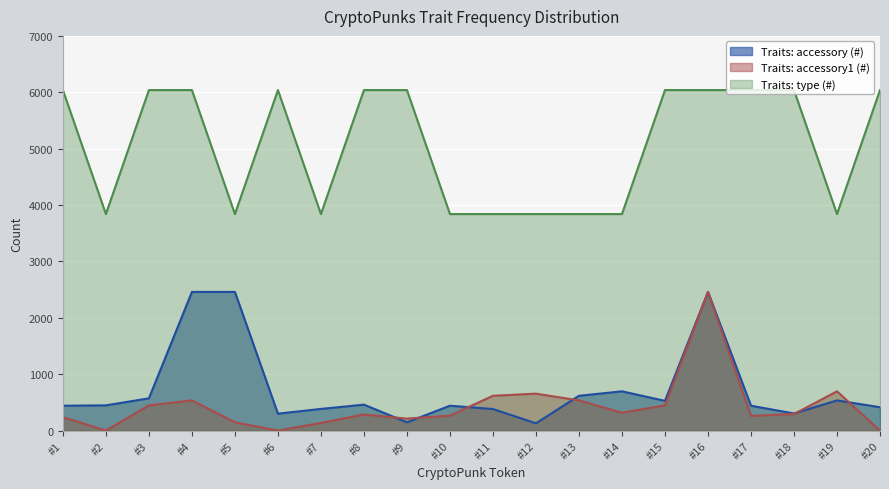

True or false: Traits: accessory (#) and Traits: type (#) cross at least once.

False